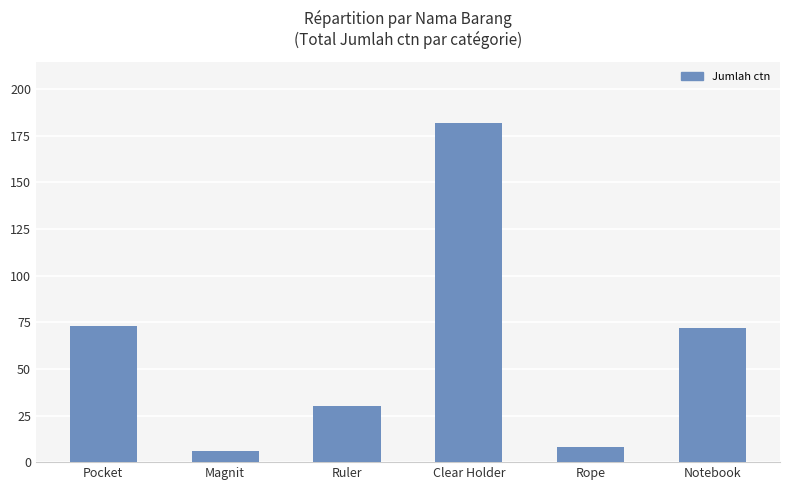

What is the label of the 6th bar from the left?

Notebook